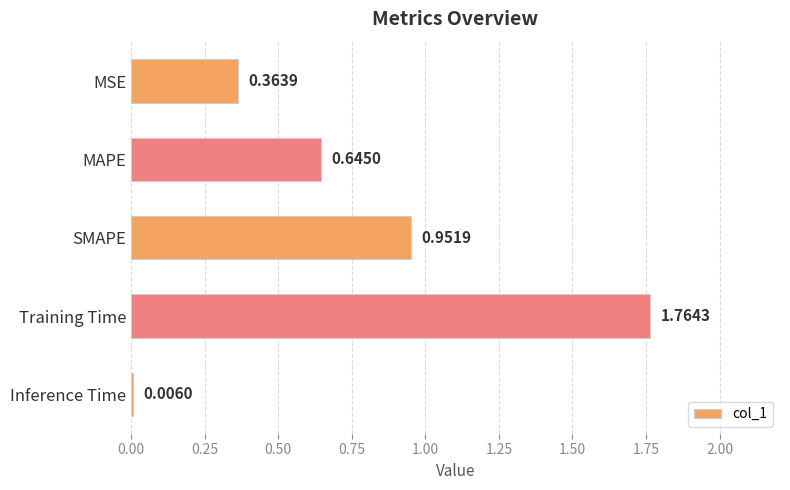

Which category has the highest value across all series?

Training Time